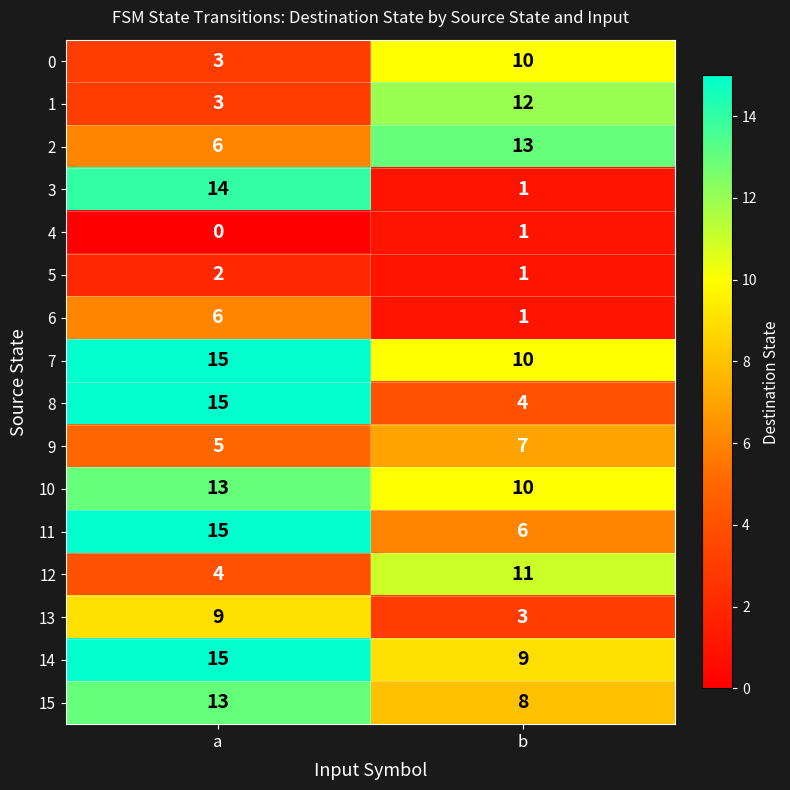

At which category does the chart reach its minimum across all series?

a